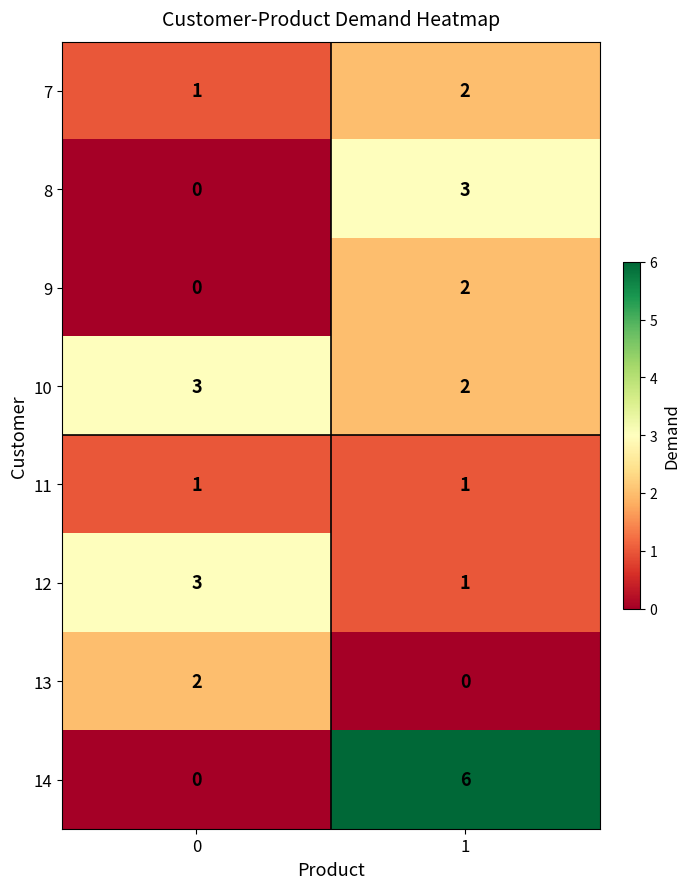

List the labels in order of 13 value, largest first.

0, 1